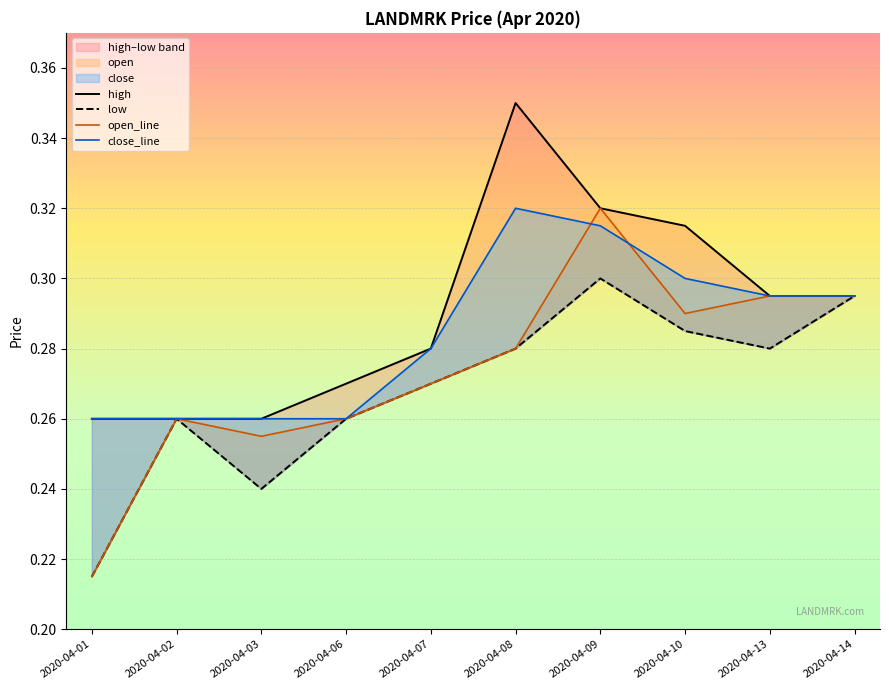

True or false: high and close_line cross at least once.

False